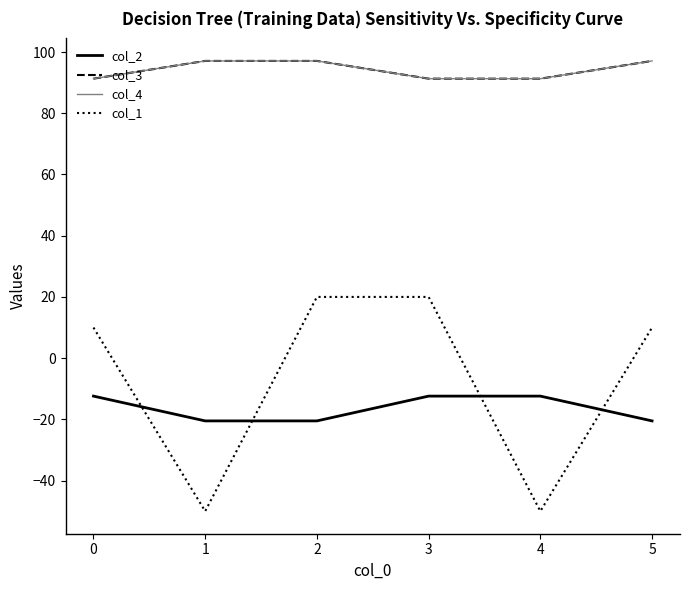

What is the difference between the second highest and second lowest values in the col_3 series?

5.8